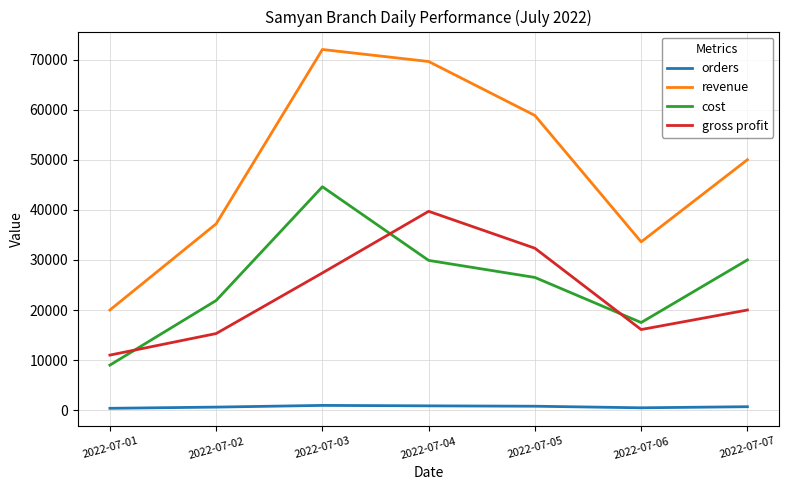

Is it true that orders equals 795 at 2022-07-05?

True